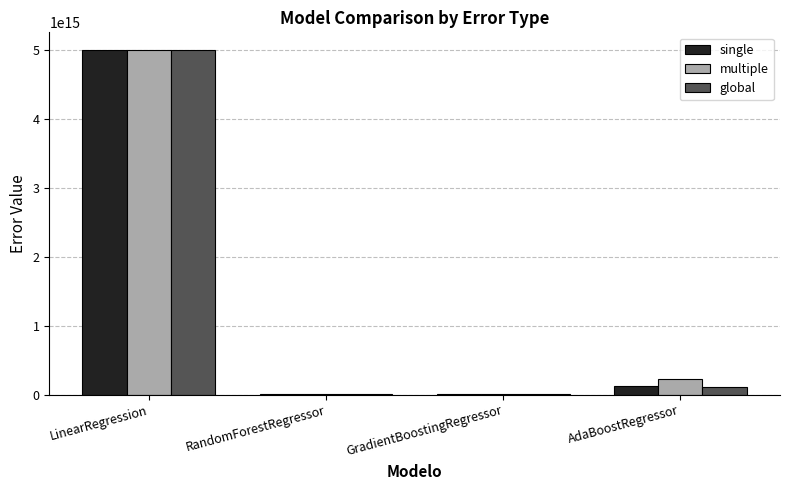

How many categories are shown in the chart?

4